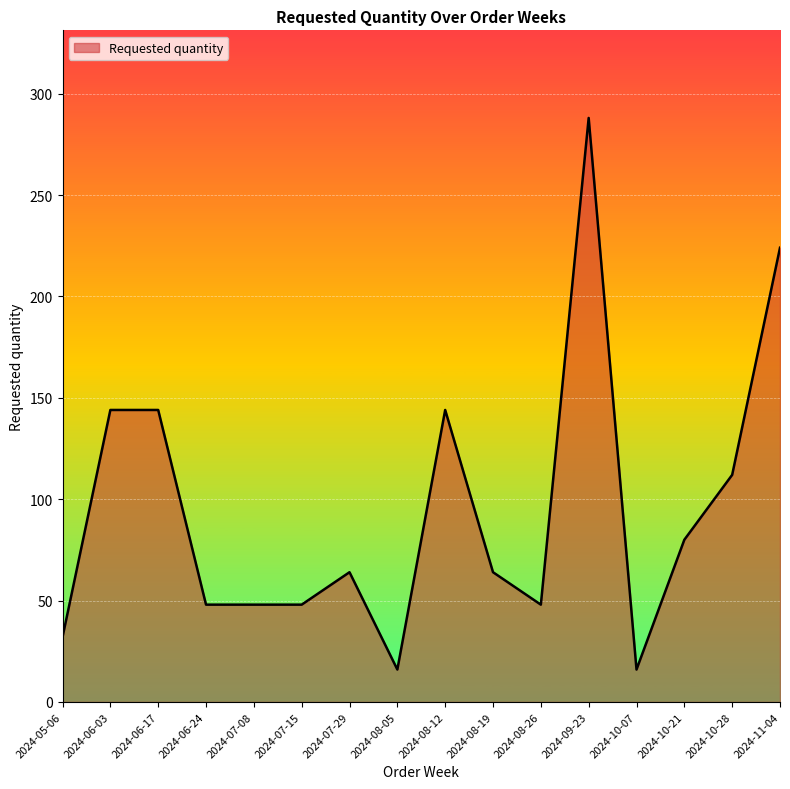

Between 2024-08-05 and 2024-07-15, which is larger?

2024-07-15